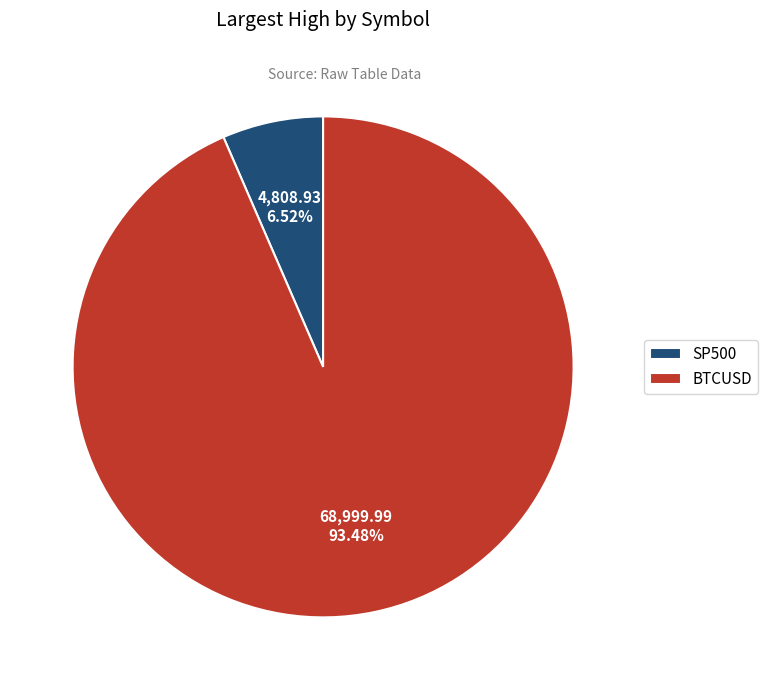

What percentage do SP500 and BTCUSD together represent?

100.0%